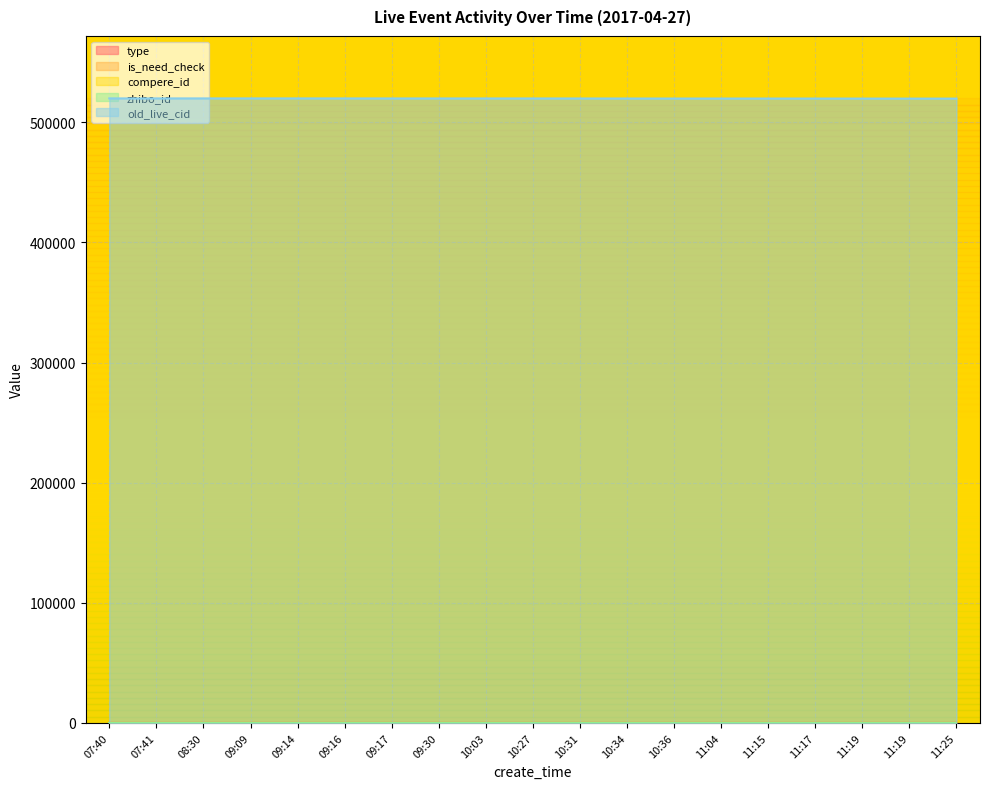

Which category has the highest value in the old_live_cid series?

07:40